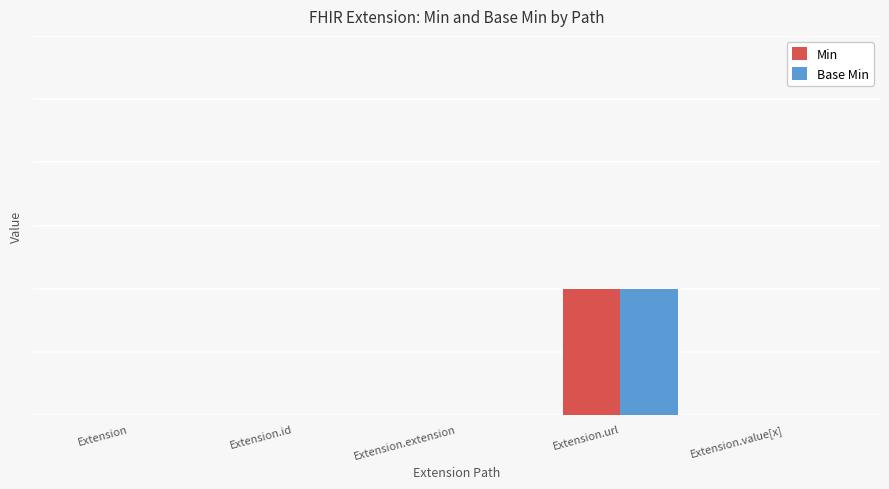

What are all the series names shown in the legend?

Min, Base Min